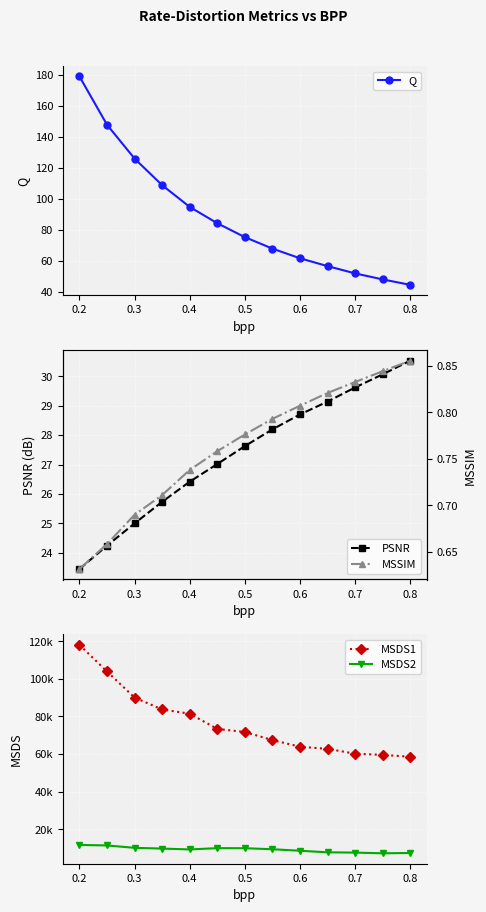

Which series has the largest total across all categories?

MSDS1